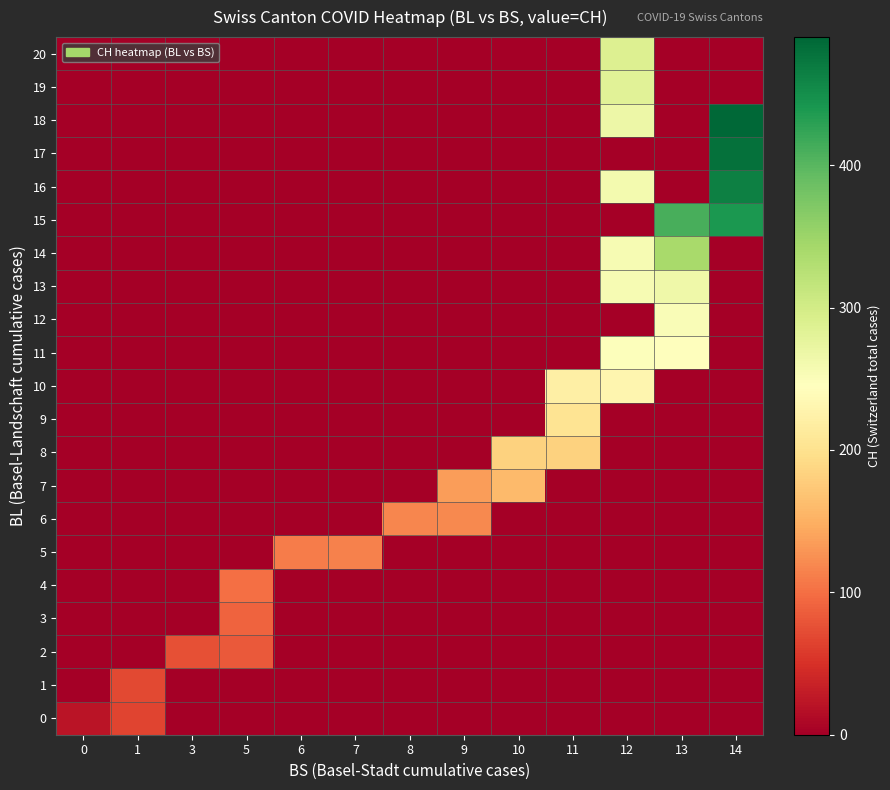

Reading left to right, what are all the values shown in this chart?

0: 0=22.5	1=66.0	3=0.0	5=0.0	6=0.0	7=0.0	8=0.0	9=0.0	10=0.0	11=0.0	12=0.0	13=0.0	14=0.0
1: 0=0.0	1=70.0	3=0.0	5=0.0	6=0.0	7=0.0	8=0.0	9=0.0	10=0.0	11=0.0	12=0.0	13=0.0	14=0.0
2: 0=0.0	1=0.0	3=75.0	5=84.0	6=0.0	7=0.0	8=0.0	9=0.0	10=0.0	11=0.0	12=0.0	13=0.0	14=0.0
3: 0=0.0	1=0.0	3=0.0	5=91.0	6=0.0	7=0.0	8=0.0	9=0.0	10=0.0	11=0.0	12=0.0	13=0.0	14=0.0
4: 0=0.0	1=0.0	3=0.0	5=100.0	6=0.0	7=0.0	8=0.0	9=0.0	10=0.0	11=0.0	12=0.0	13=0.0	14=0.0
5: 0=0.0	1=0.0	3=0.0	5=0.0	6=111.0	7=113.0	8=0.0	9=0.0	10=0.0	11=0.0	12=0.0	13=0.0	14=0.0
6: 0=0.0	1=0.0	3=0.0	5=0.0	6=0.0	7=0.0	8=117.0	9=119.0	10=0.0	11=0.0	12=0.0	13=0.0	14=0.0
7: 0=0.0	1=0.0	3=0.0	5=0.0	6=0.0	7=0.0	8=0.0	9=134.7	10=160.0	11=0.0	12=0.0	13=0.0	14=0.0
8: 0=0.0	1=0.0	3=0.0	5=0.0	6=0.0	7=0.0	8=0.0	9=0.0	10=182.0	11=183.0	12=0.0	13=0.0	14=0.0
9: 0=0.0	1=0.0	3=0.0	5=0.0	6=0.0	7=0.0	8=0.0	9=0.0	10=0.0	11=204.0	12=0.0	13=0.0	14=0.0
10: 0=0.0	1=0.0	3=0.0	5=0.0	6=0.0	7=0.0	8=0.0	9=0.0	10=0.0	11=221.3	12=231.0	13=0.0	14=0.0
11: 0=0.0	1=0.0	3=0.0	5=0.0	6=0.0	7=0.0	8=0.0	9=0.0	10=0.0	11=0.0	12=247.3	13=246.0	14=0.0
12: 0=0.0	1=0.0	3=0.0	5=0.0	6=0.0	7=0.0	8=0.0	9=0.0	10=0.0	11=0.0	12=0.0	13=252.5	14=0.0
13: 0=0.0	1=0.0	3=0.0	5=0.0	6=0.0	7=0.0	8=0.0	9=0.0	10=0.0	11=0.0	12=255.0	13=266.0	14=0.0
14: 0=0.0	1=0.0	3=0.0	5=0.0	6=0.0	7=0.0	8=0.0	9=0.0	10=0.0	11=0.0	12=256.0	13=339.8	14=0.0
15: 0=0.0	1=0.0	3=0.0	5=0.0	6=0.0	7=0.0	8=0.0	9=0.0	10=0.0	11=0.0	12=0.0	13=410.0	14=440.0
16: 0=0.0	1=0.0	3=0.0	5=0.0	6=0.0	7=0.0	8=0.0	9=0.0	10=0.0	11=0.0	12=259.0	13=0.0	14=465.0
17: 0=0.0	1=0.0	3=0.0	5=0.0	6=0.0	7=0.0	8=0.0	9=0.0	10=0.0	11=0.0	12=0.0	13=0.0	14=480.0
18: 0=0.0	1=0.0	3=0.0	5=0.0	6=0.0	7=0.0	8=0.0	9=0.0	10=0.0	11=0.0	12=267.0	13=0.0	14=490.0
19: 0=0.0	1=0.0	3=0.0	5=0.0	6=0.0	7=0.0	8=0.0	9=0.0	10=0.0	11=0.0	12=282.0	13=0.0	14=0.0
20: 0=0.0	1=0.0	3=0.0	5=0.0	6=0.0	7=0.0	8=0.0	9=0.0	10=0.0	11=0.0	12=288.0	13=0.0	14=0.0